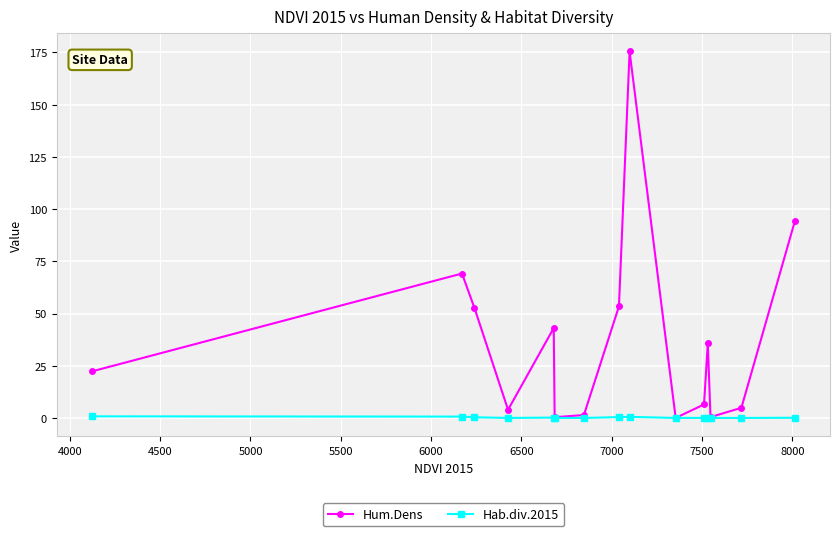

True or false: Hum.Dens has more than 0 points higher than both neighbors.

True